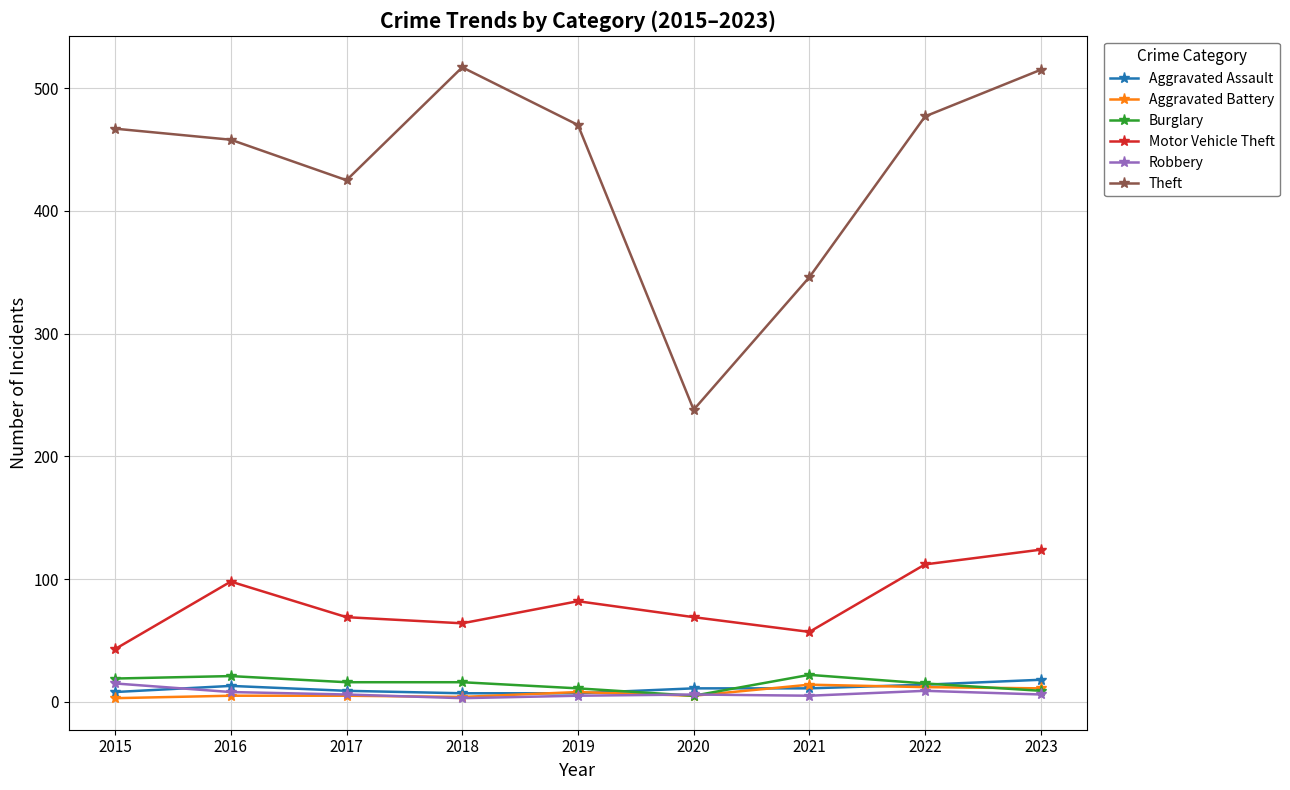

What is the value of the Motor Vehicle Theft point at the 8th from the left?

112